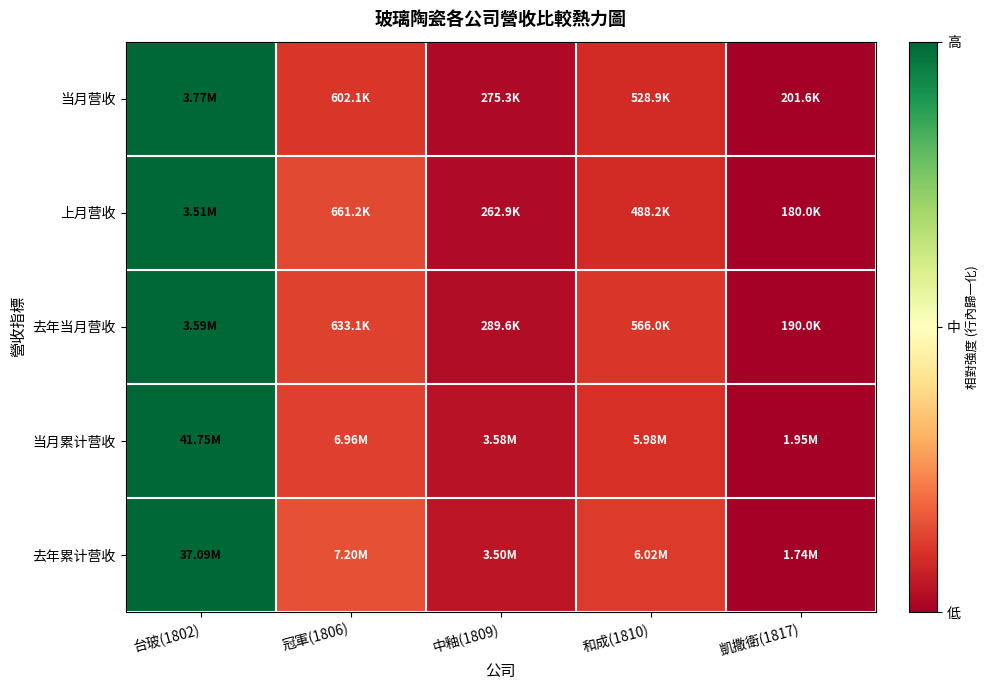

At how many categories does at least one series exceed 0?

4